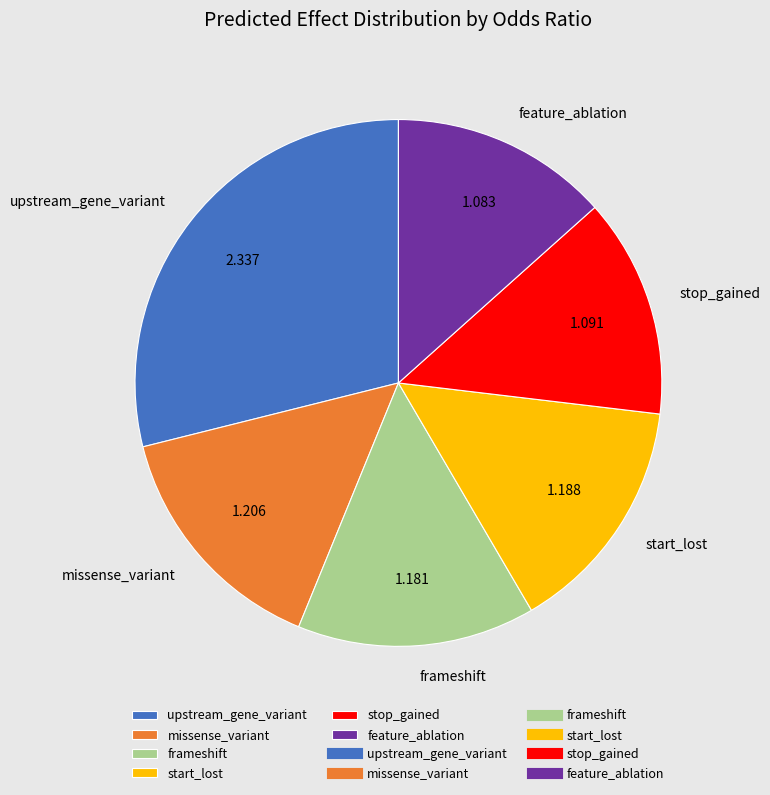

Which has a higher value, start_lost or upstream_gene_variant?

upstream_gene_variant